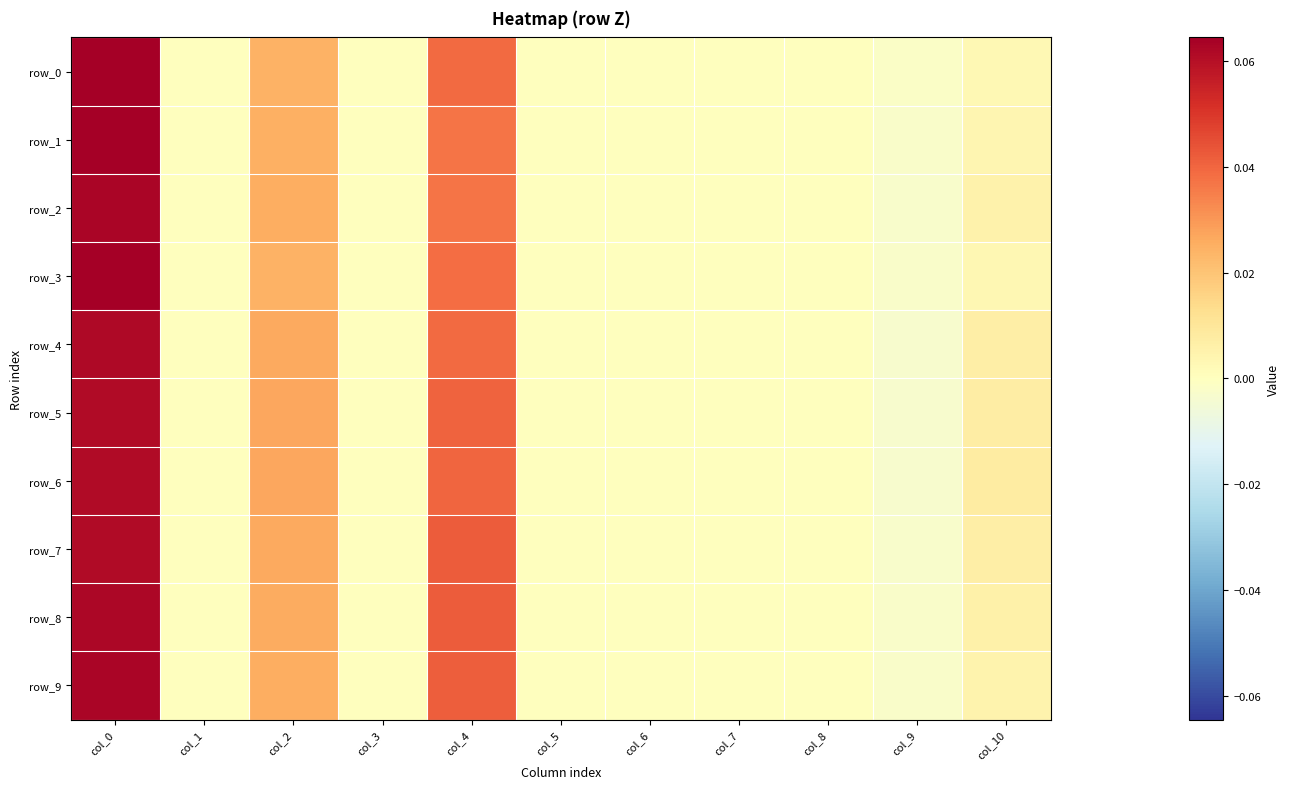

Which series changed the most between col_3 and col_7?

row_0